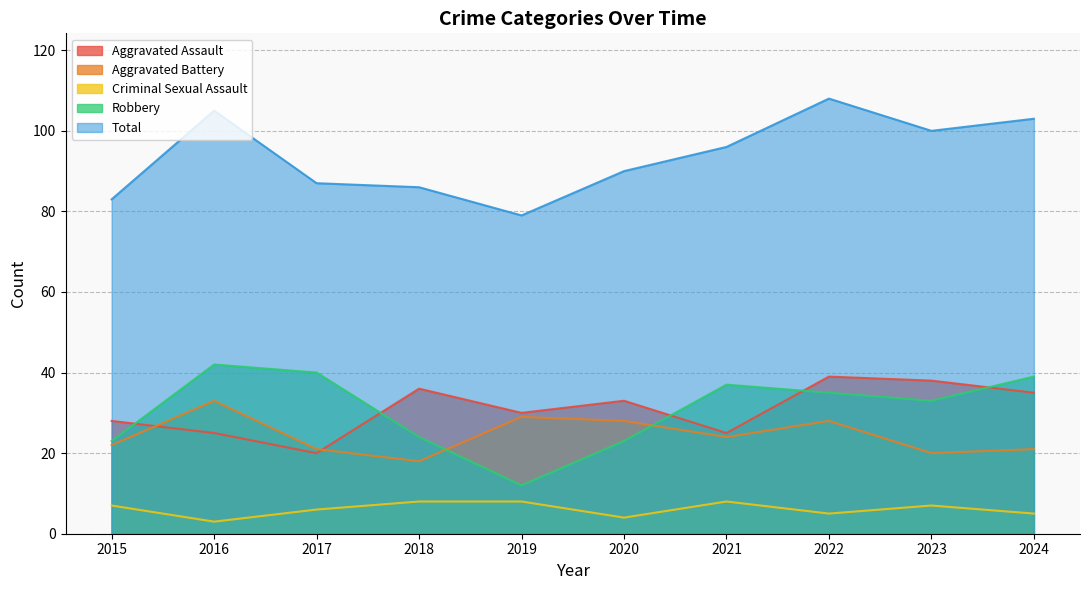

Is it true that Aggravated Assault equals 21 at 2024?

False